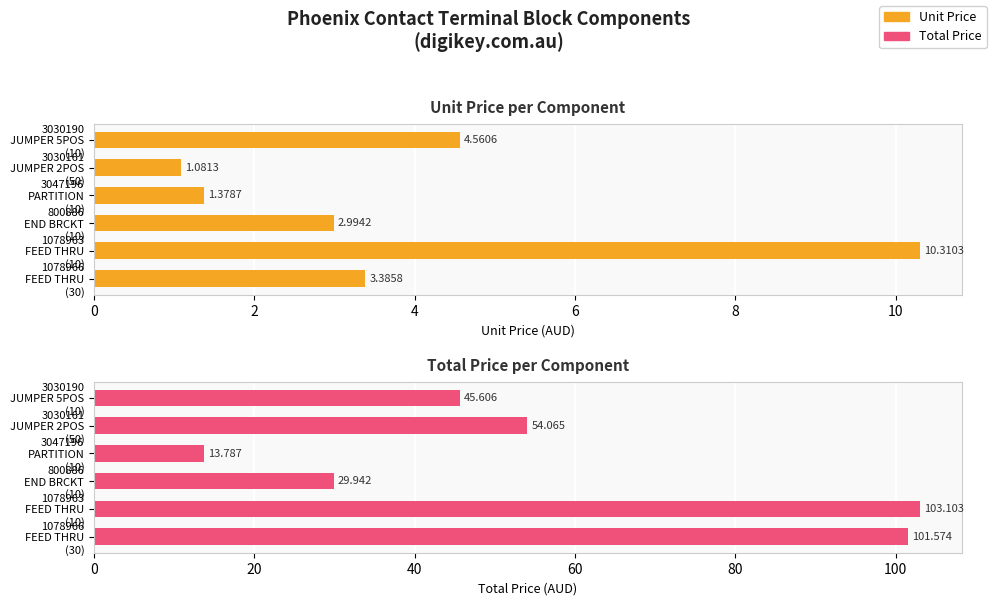

How many bars are there in each group?

2